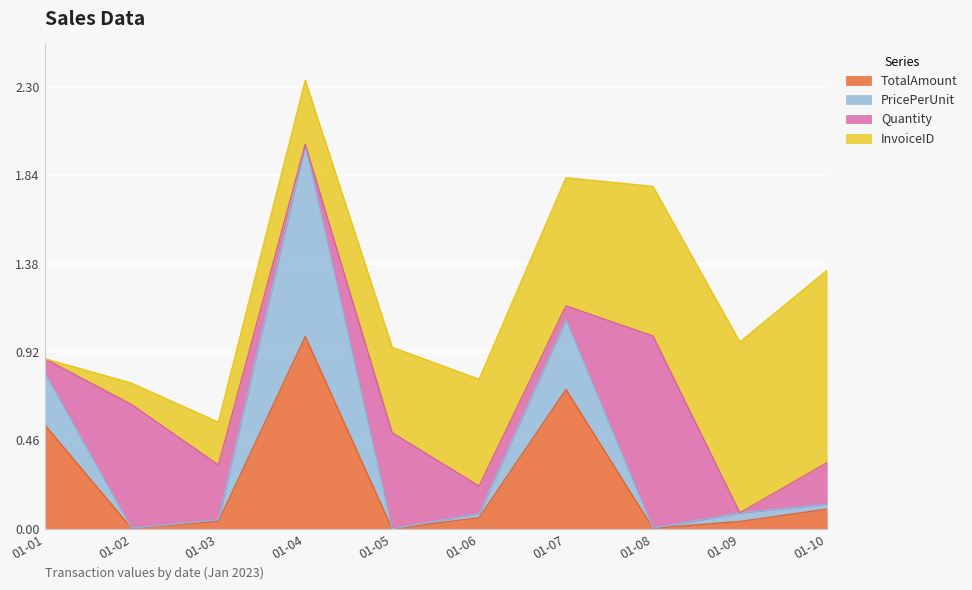

At which label does TotalAmount reach its peak?

01-04